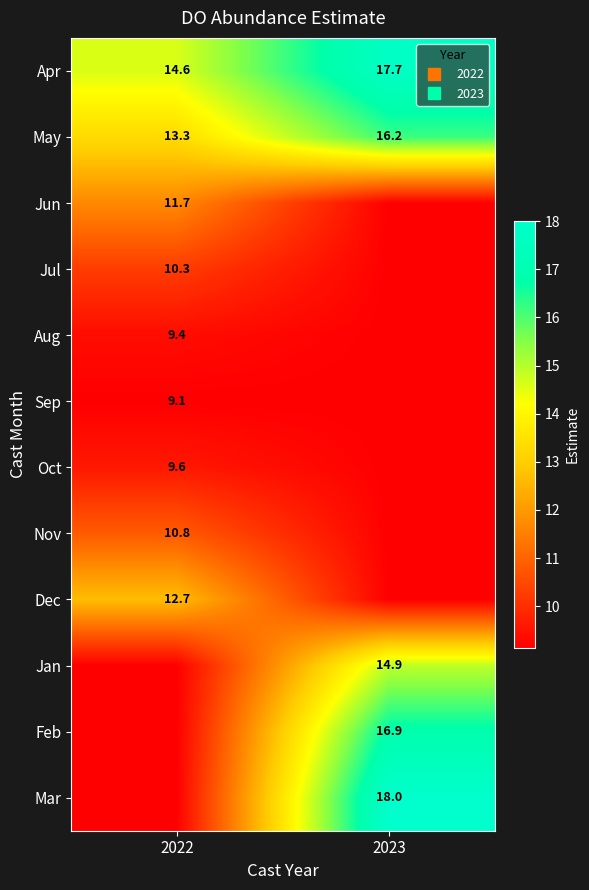

At how many categories does at least one series exceed 12?

2